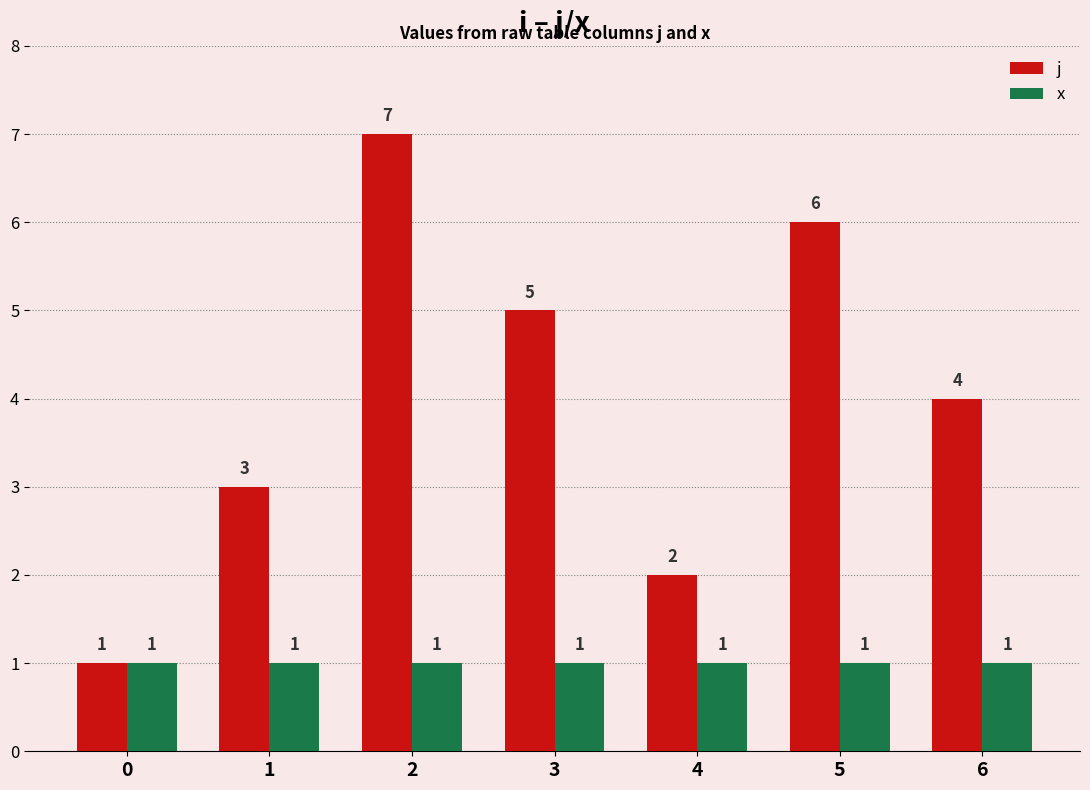

What is the sum of the j values at 4 and 5?

8